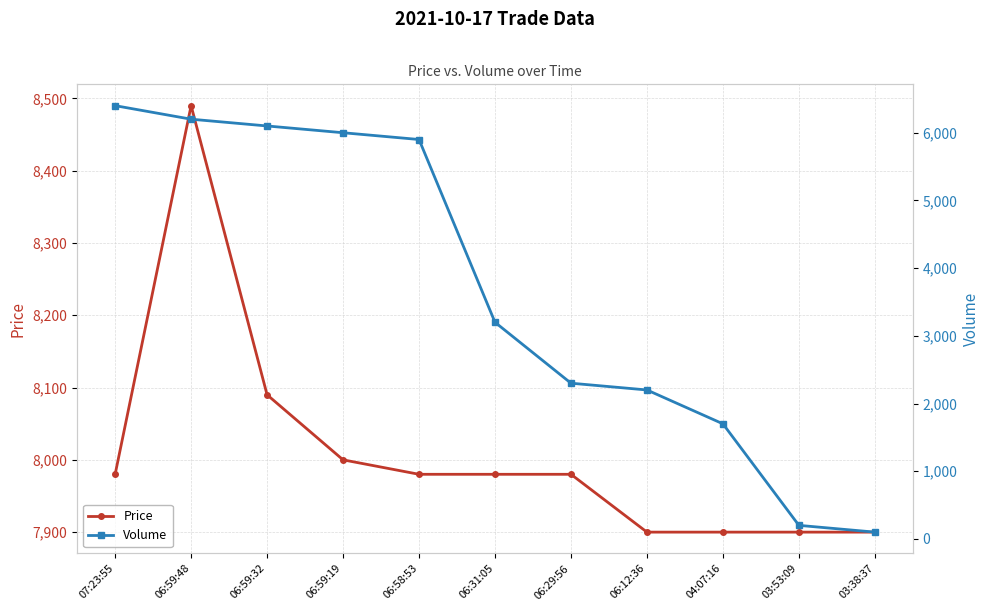

What value does the Price series have at 06:31:05, to the nearest 100?

8000